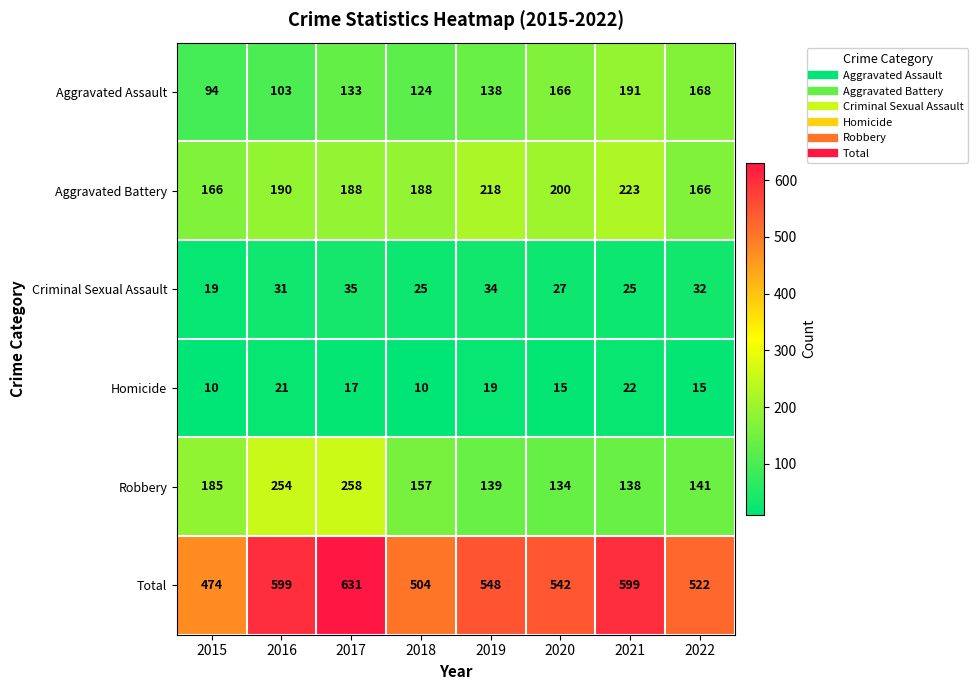

What is the average value of the Robbery series?

176